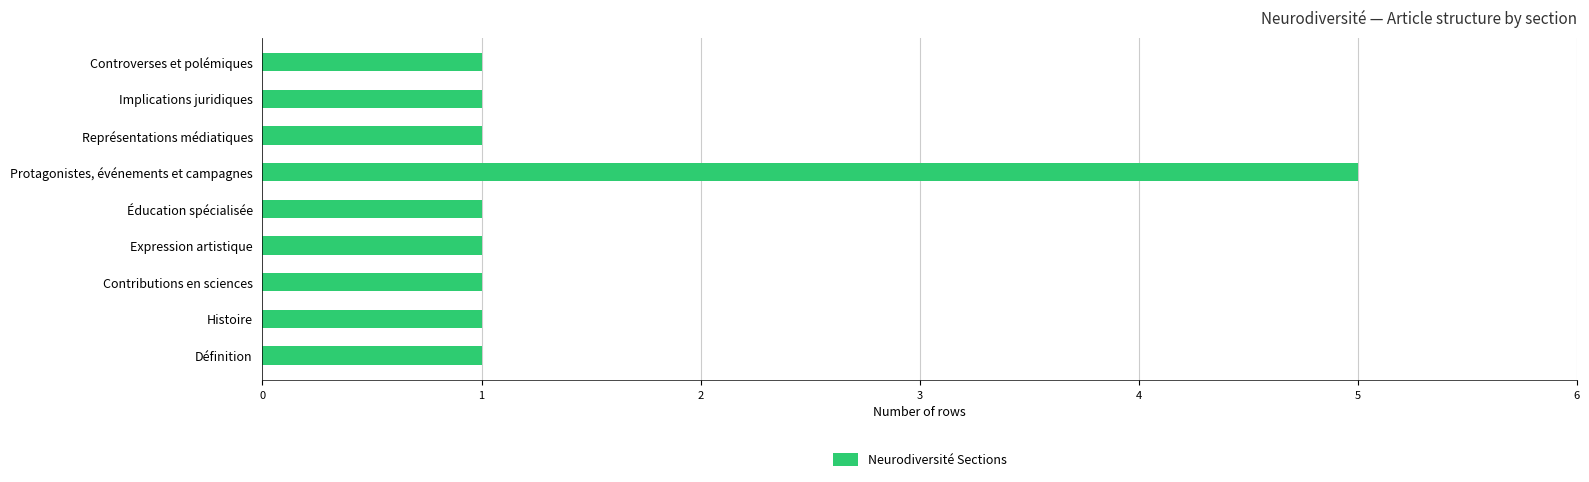

Is it true that the value at Implications juridiques is 1?

True